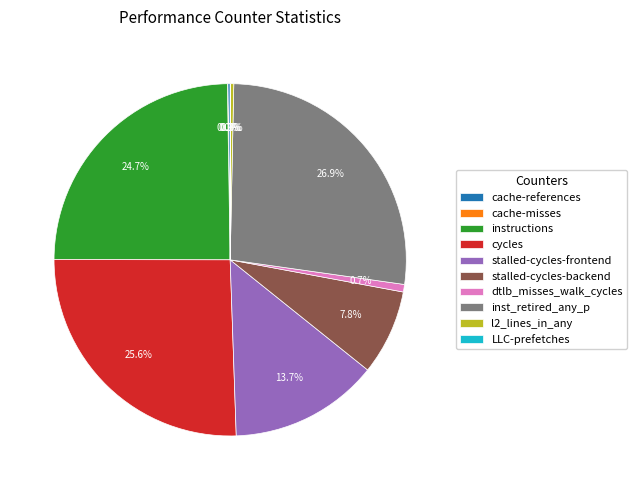

Combined, do cycles and stalled-cycles-frontend account for over 50%?

No